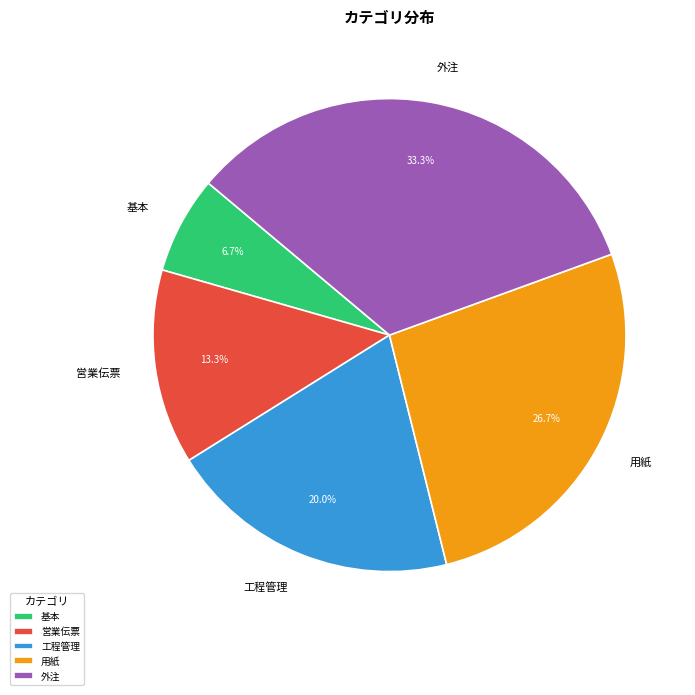

To the nearest percent, what percentage of the pie is 外注?

33%